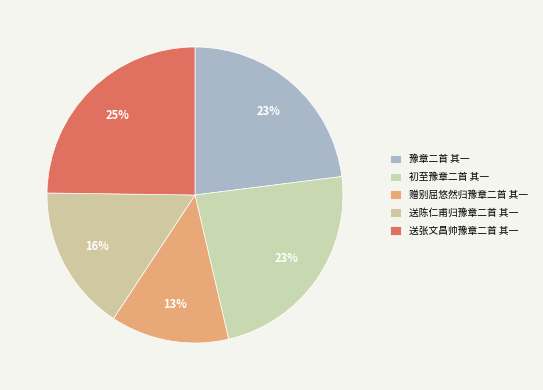

Do 赠别屈悠然归豫章二首 其一 and 豫章二首 其一 together represent more than half of the pie?

No